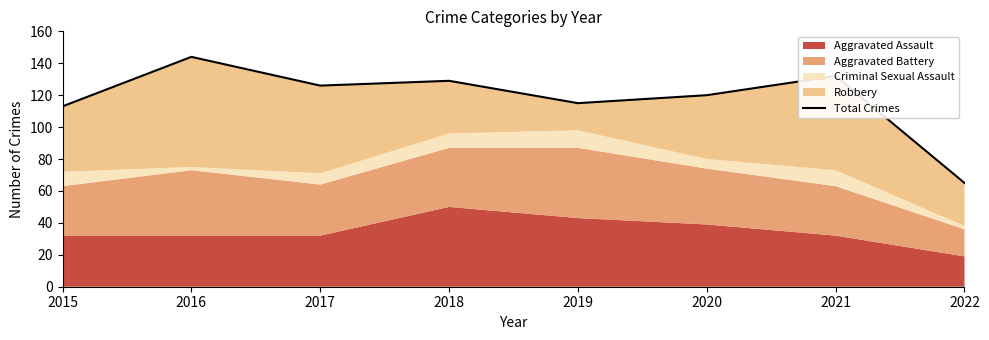

At which category does the chart reach its minimum across all series?

2022